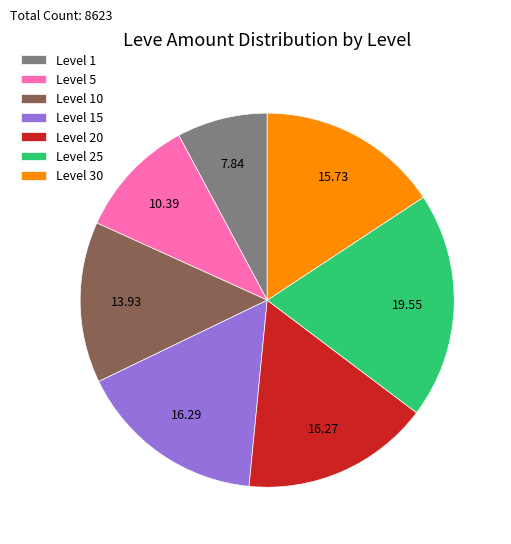

Which has a higher value, Level 25 or Level 15?

Level 25